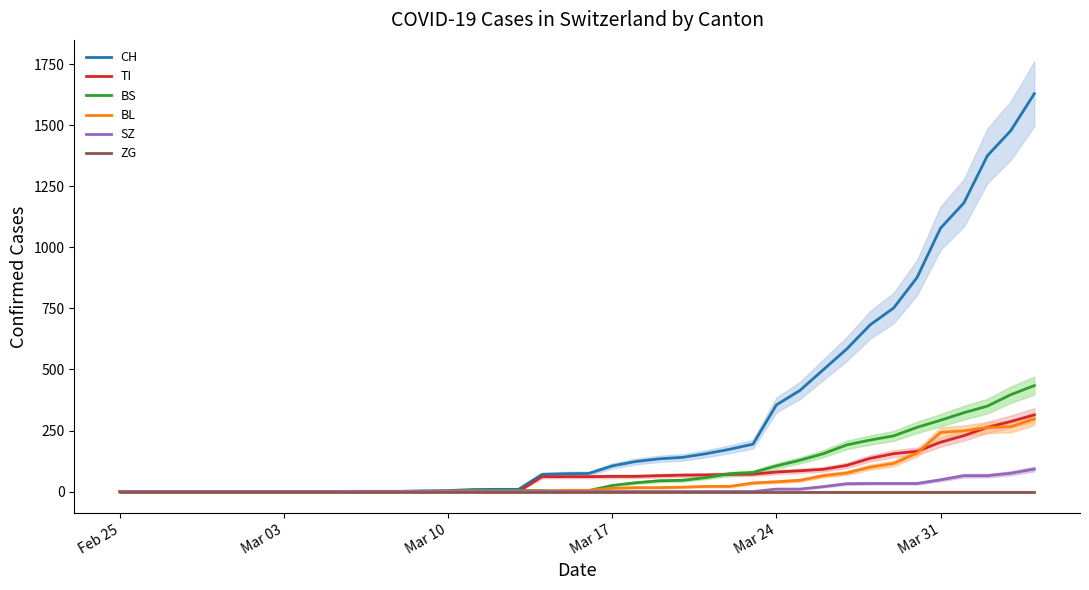

What is the maximum value for BL?

298